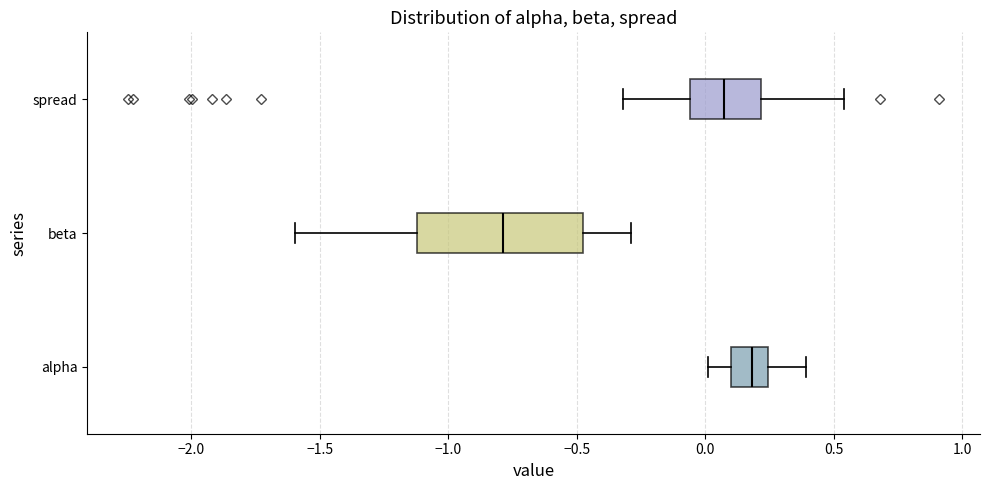

Reading bottom to top, read every box against the x-axis: the position of its median line, the range the box covers, and the ends of its whiskers. The values are not printed on the chart, so give them approximately, as read against the axis.

alpha: median 0.20, box 0.10 to 0.25, whiskers 0.00 to 0.40
beta: median -0.80, box -1.10 to -0.50, whiskers -1.60 to -0.30
spread: median 0.05, box -0.05 to 0.20, whiskers -0.30 to 0.55